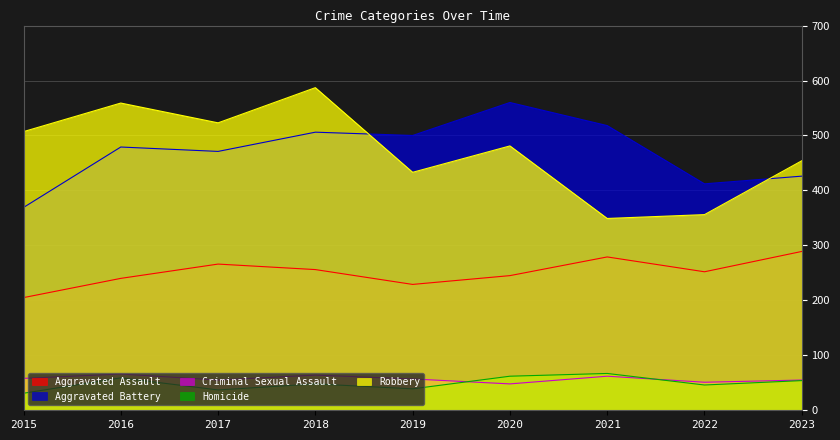

Reading left to right, list all the values displayed in this chart.

Aggravated Assault: 2015=205	2016=240	2017=266	2018=256	2019=229	2020=245	2021=279	2022=252	2023=289
Aggravated Battery: 2015=369	2016=479	2017=471	2018=506	2019=500	2020=560	2021=518	2022=412	2023=426
Criminal Sexual Assault: 2015=58	2016=66	2017=55	2018=64	2019=57	2020=48	2021=62	2022=51	2023=55
Homicide: 2015=31	2016=59	2017=37	2018=48	2019=39	2020=62	2021=67	2022=46	2023=54
Robbery: 2015=507	2016=559	2017=523	2018=587	2019=433	2020=481	2021=349	2022=356	2023=454